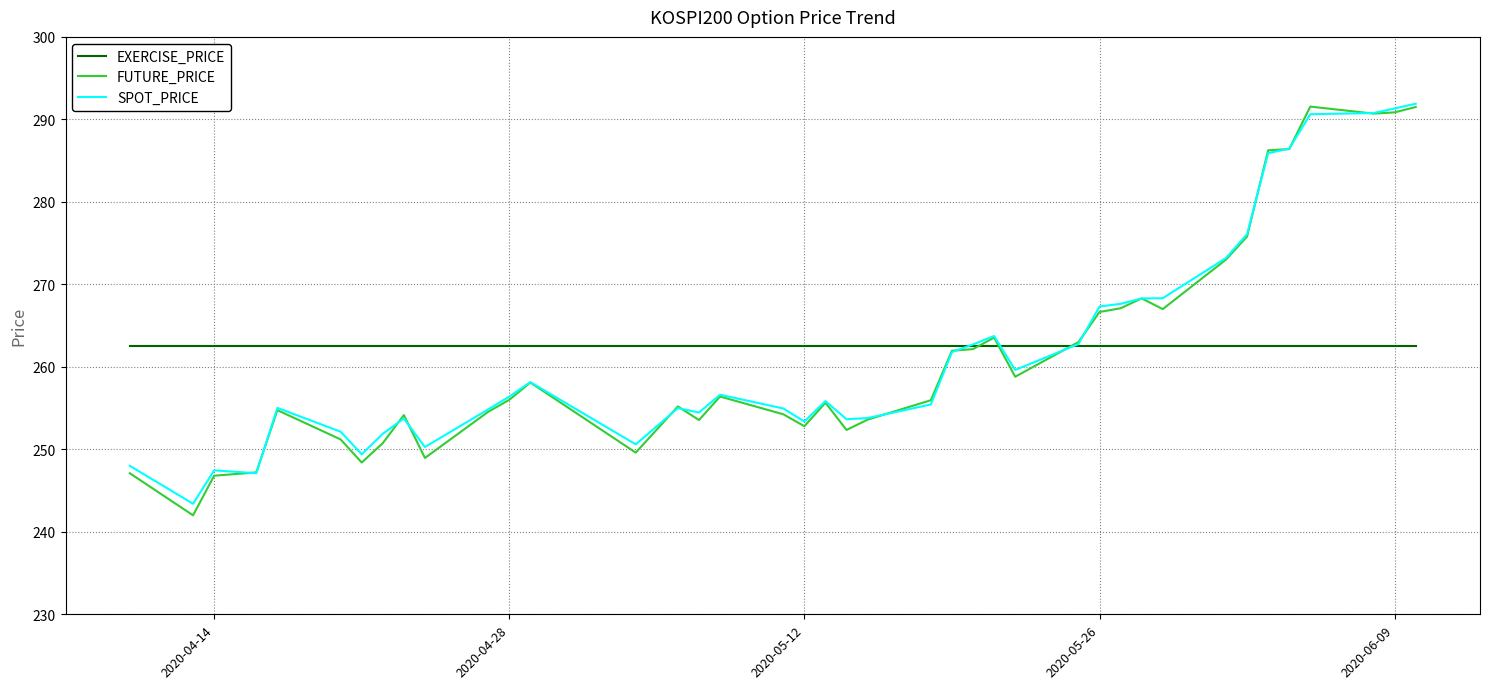

Which series has the widest spread of values?

FUTURE_PRICE